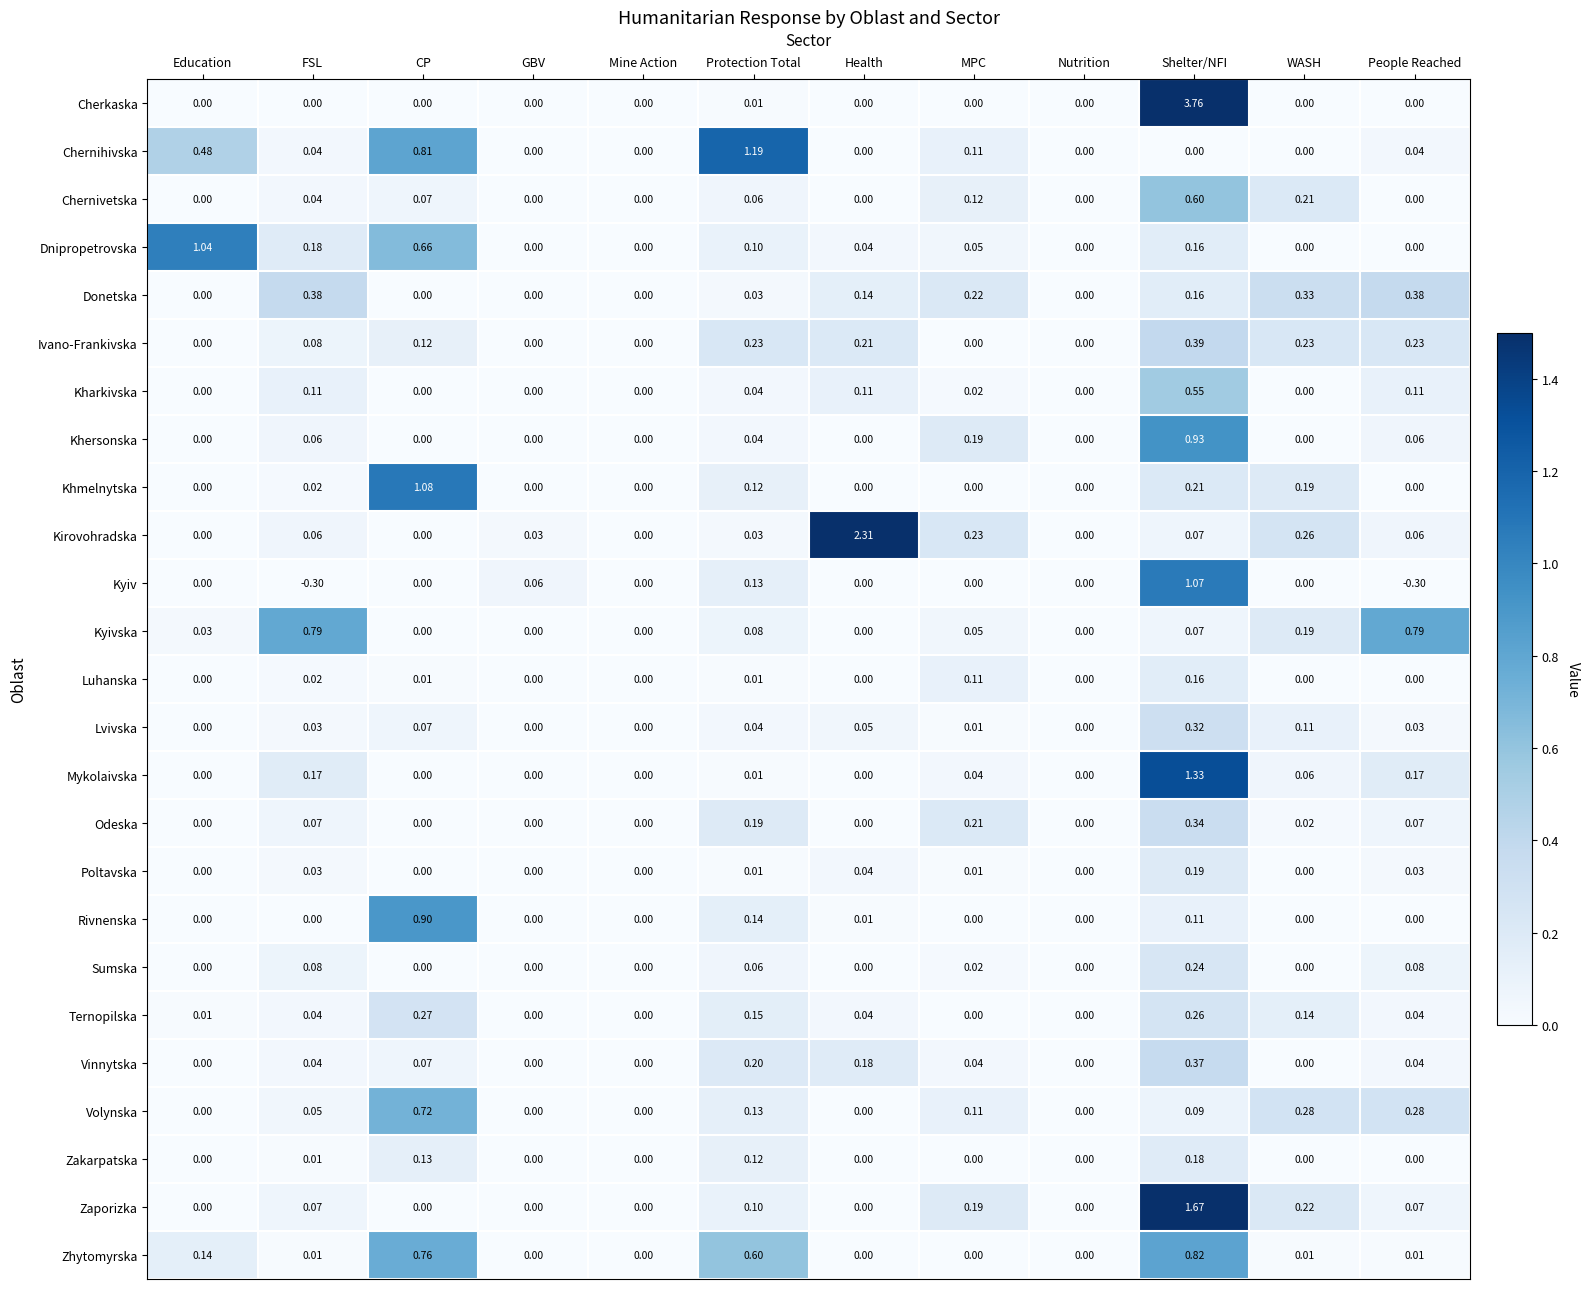

Which category has the highest value across all series?

Shelter/NFI